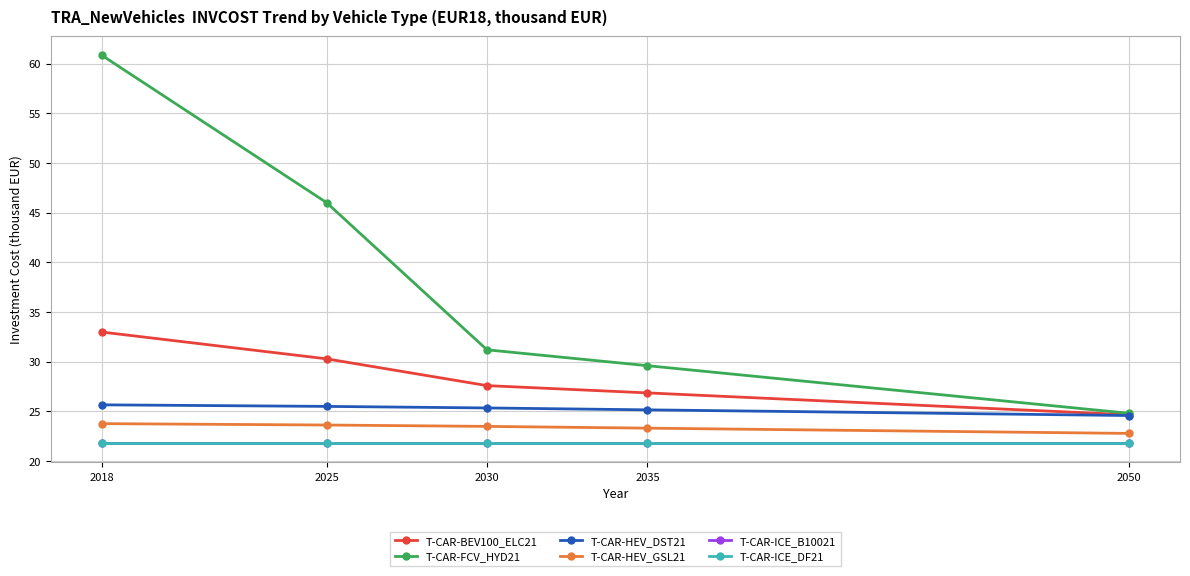

True or false: T-CAR-HEV_DST21 has more than 2 interior local peaks.

False